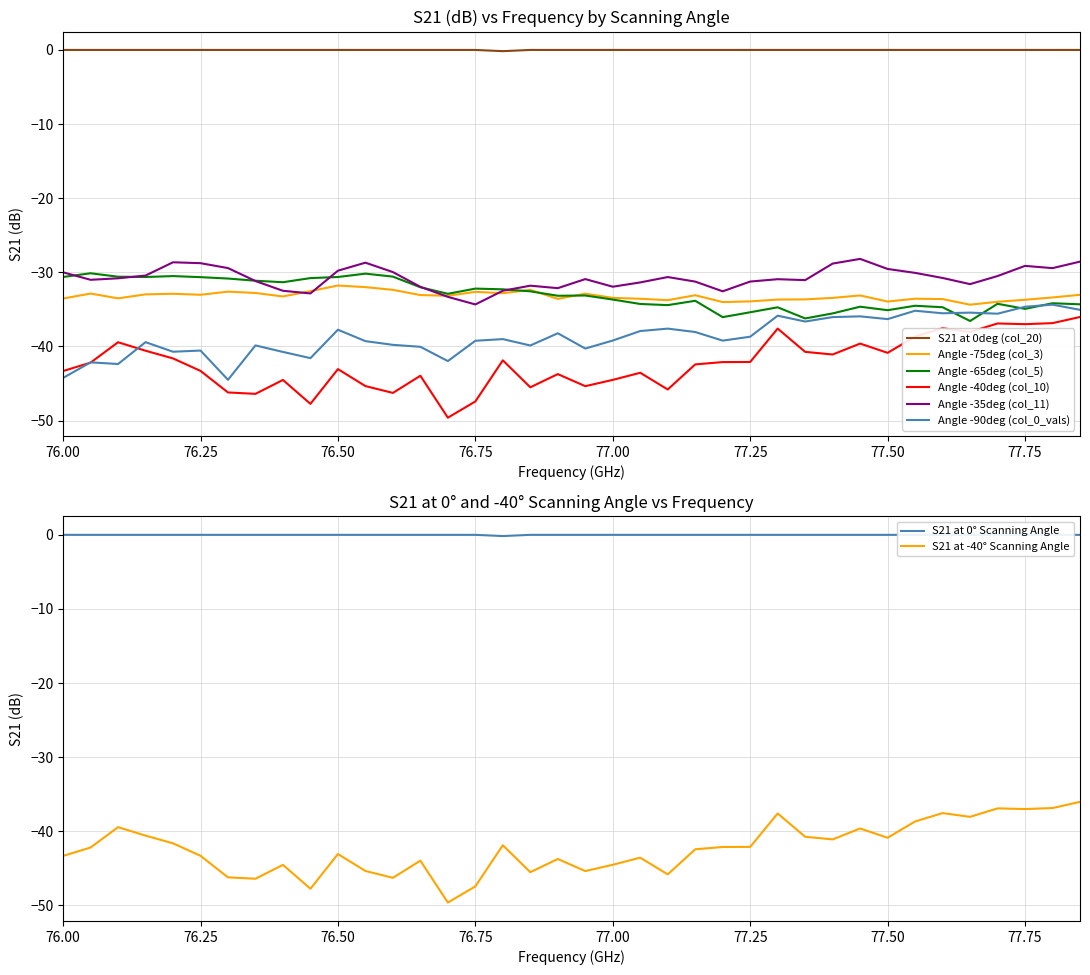

The value of Angle -35deg (col_11) at 77.00 is -31.9. True or false?

True